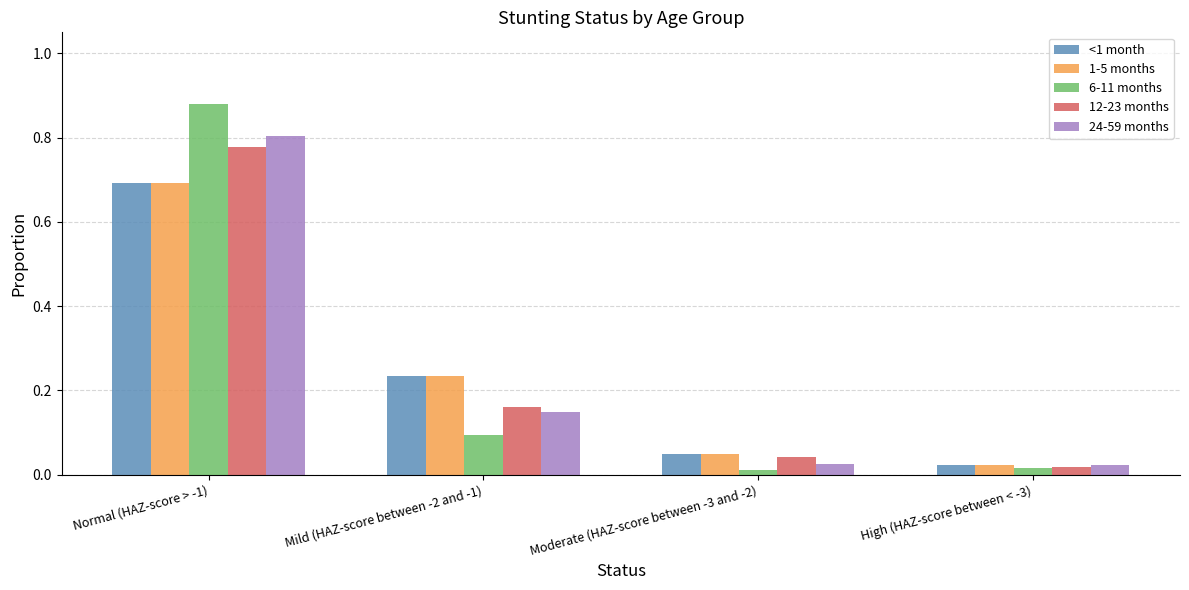

At which label does 1-5 months reach its minimum?

High (HAZ-score between < -3)